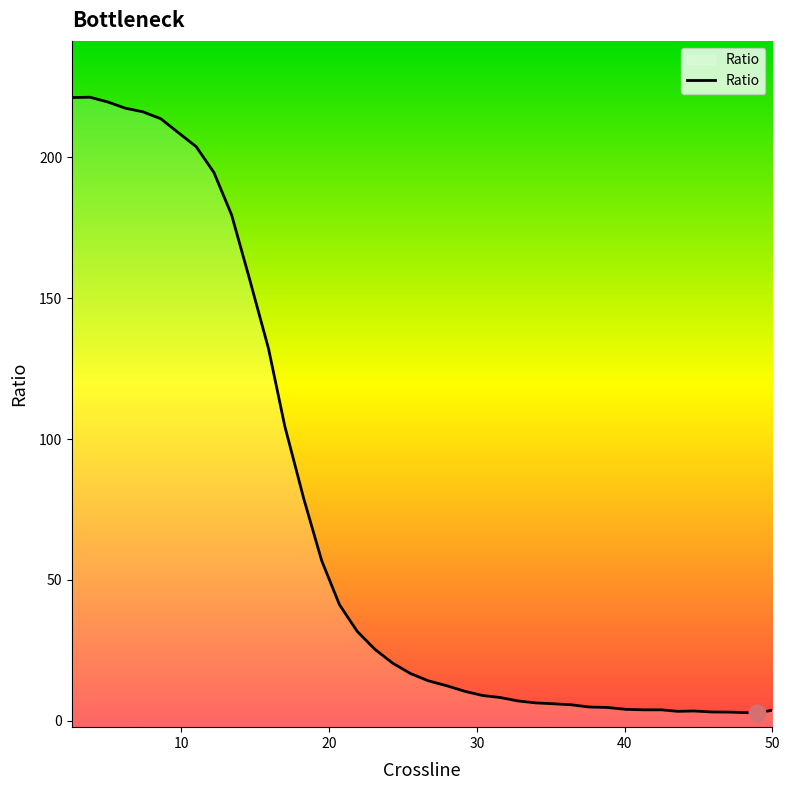

What is the difference between the maximum and minimum values?

218.7